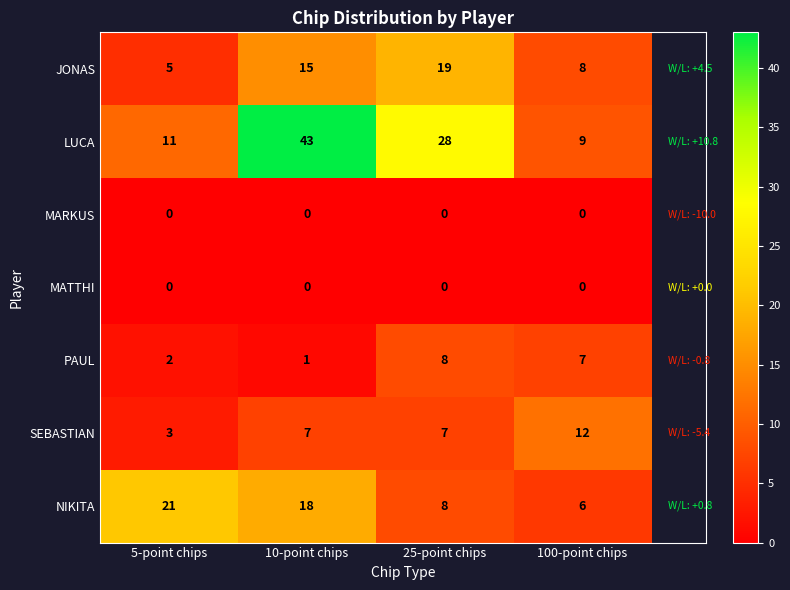

What is the difference between the maximum and minimum values in the NIKITA series?

15